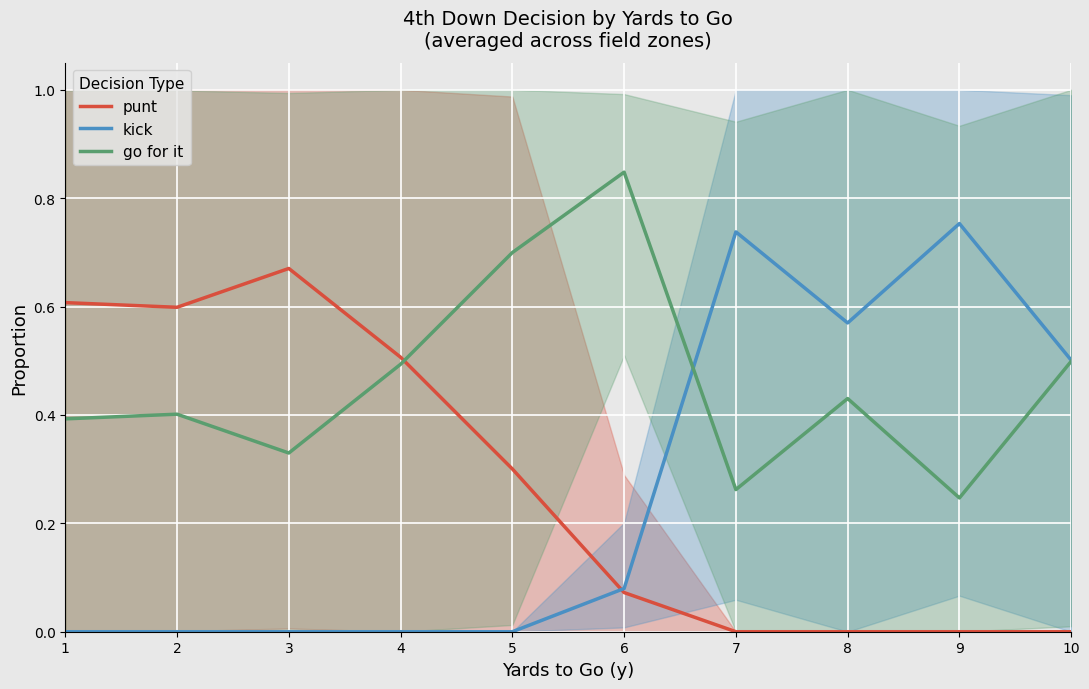

What is the average value of the kick series?

0.3